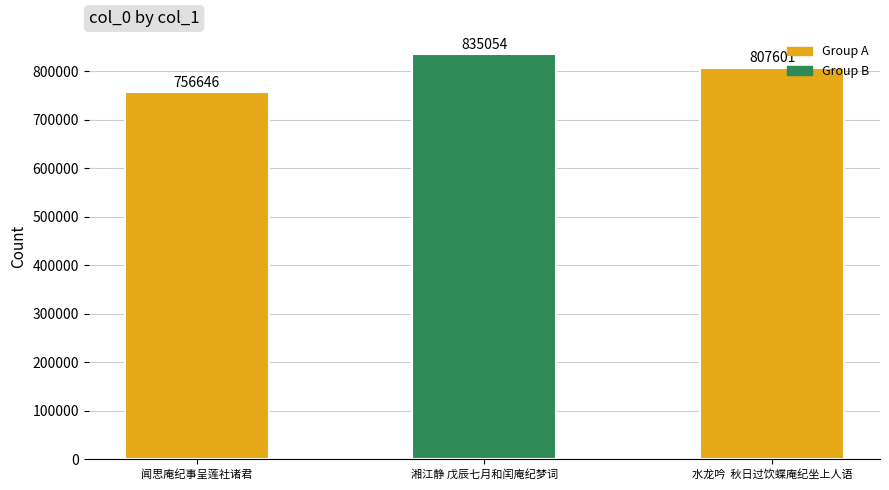

At which category does the chart reach its minimum across all series?

闻思庵纪事呈莲社诸君